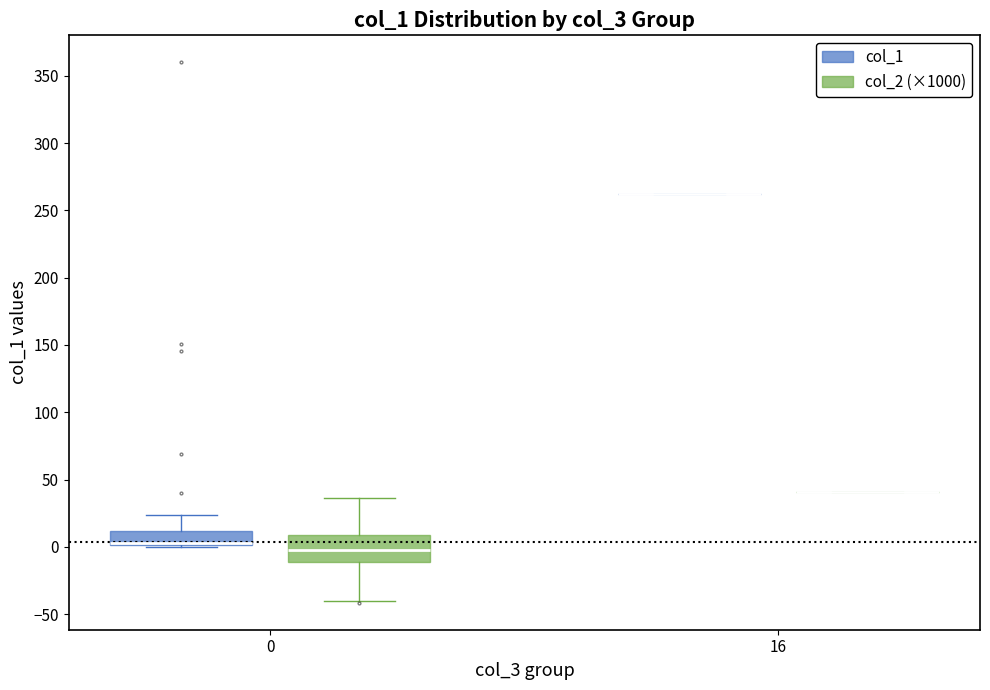

Reading left to right, read every box against the y-axis: the position of its median line, the range the box covers, and the ends of its whiskers. The values are not printed on the chart, so give them approximately, as read against the axis.

0 (col_1): median 5, box 0 to 10, whiskers 0 to 25
0 (col_2 (×1000)): median -5, box -10 to 10, whiskers -40 to 35
16 (col_1): box collapsed to a line at 260, whiskers 260 to 260
16 (col_2 (×1000)): box collapsed to a line at 40, whiskers 40 to 40